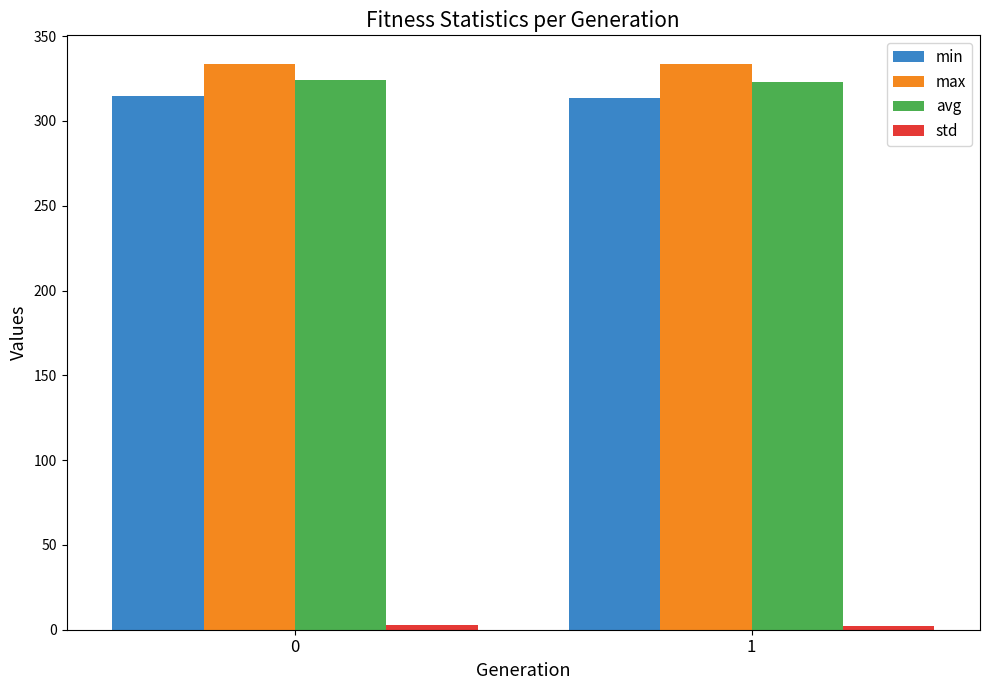

Is the value of avg at 0 greater than the value of min at 1?

Yes